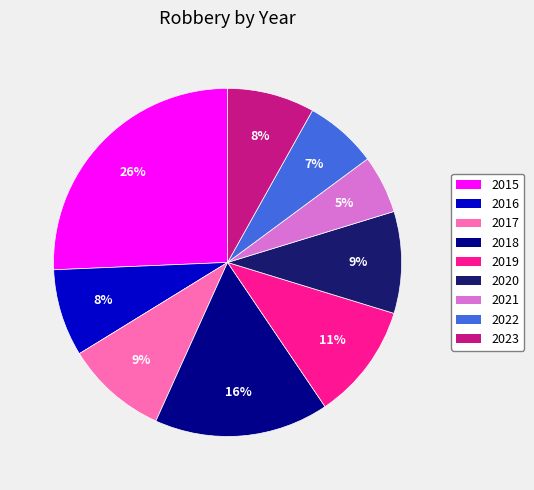

Is the sum of 2016 and 2015 greater than half?

No